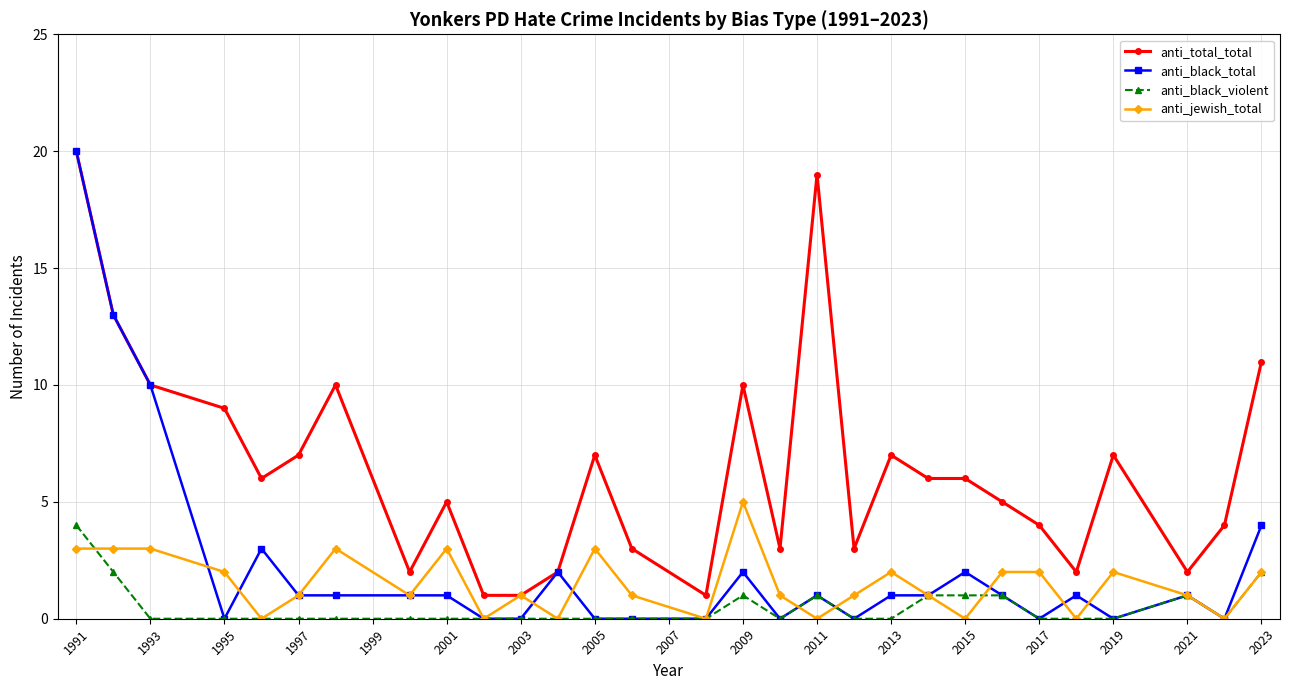

What is the sum of all anti_jewish_total values?

43